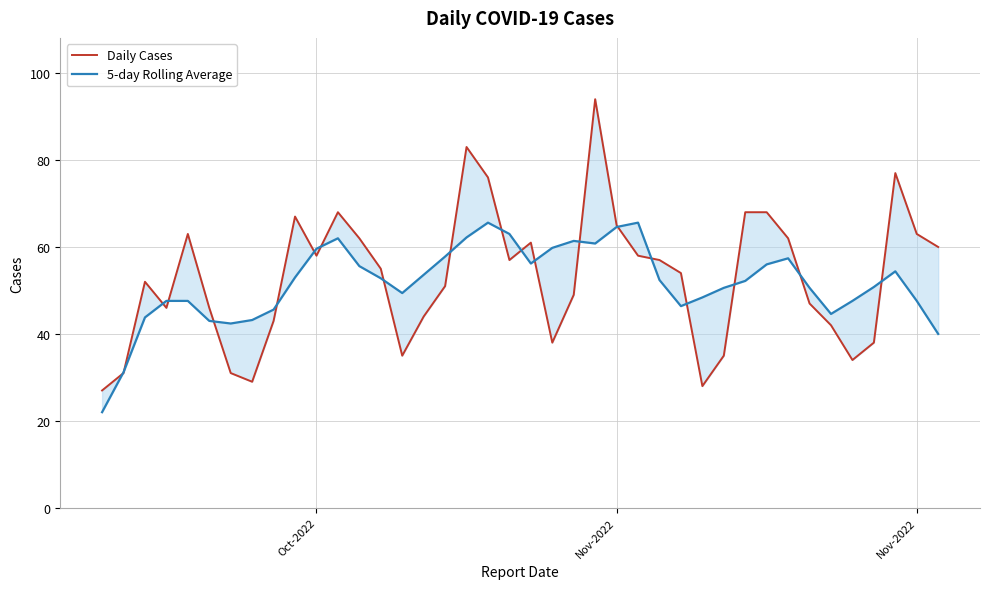

What is the value of the 5-day Rolling Average point at the 31st from the left?

52.2